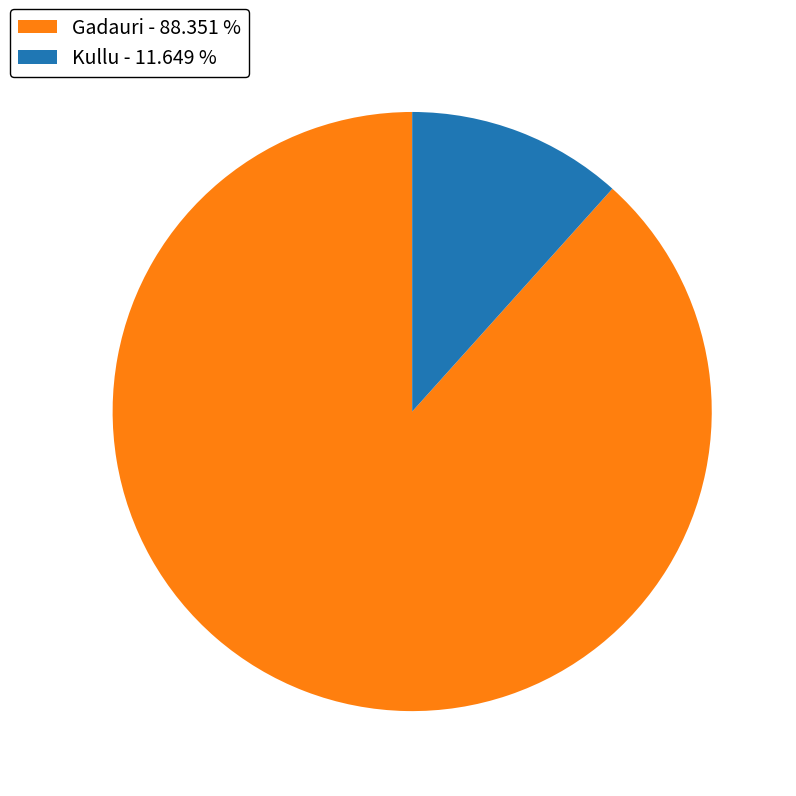

Does any single category account for the majority?

Yes